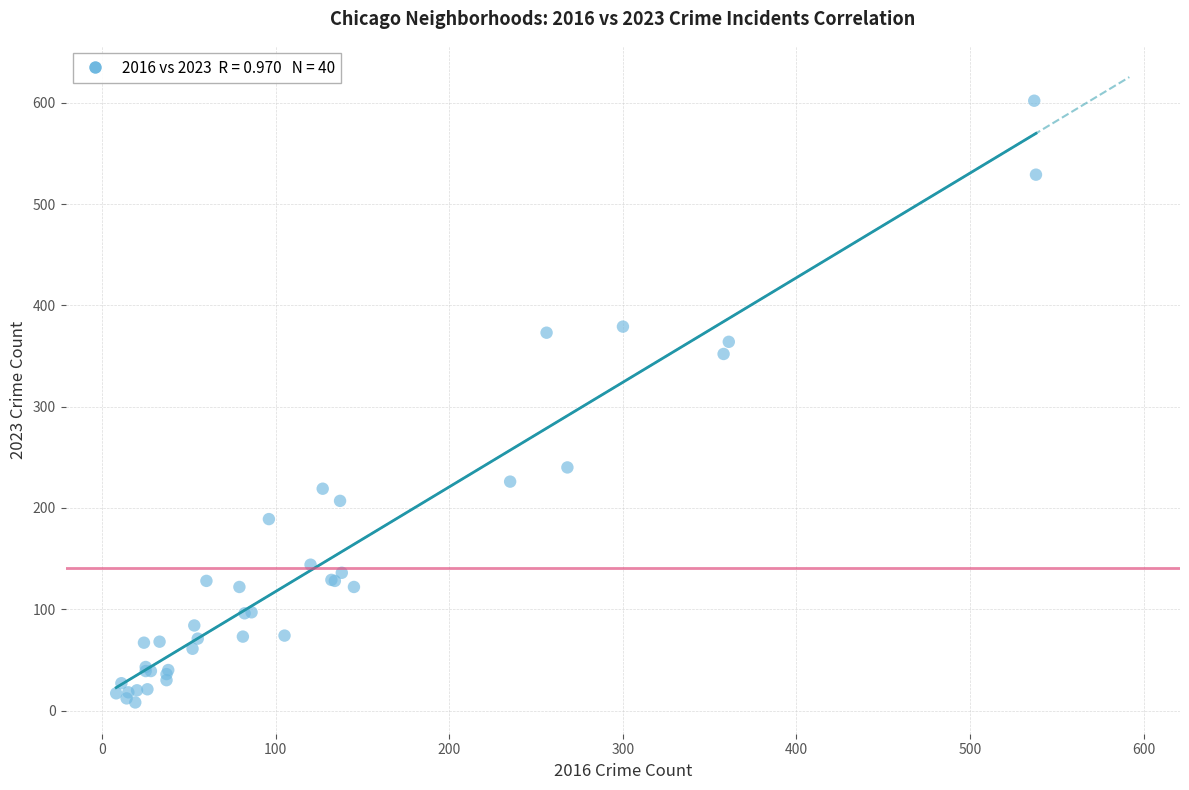

What Y value in the scatter plot is closest to 305?

352